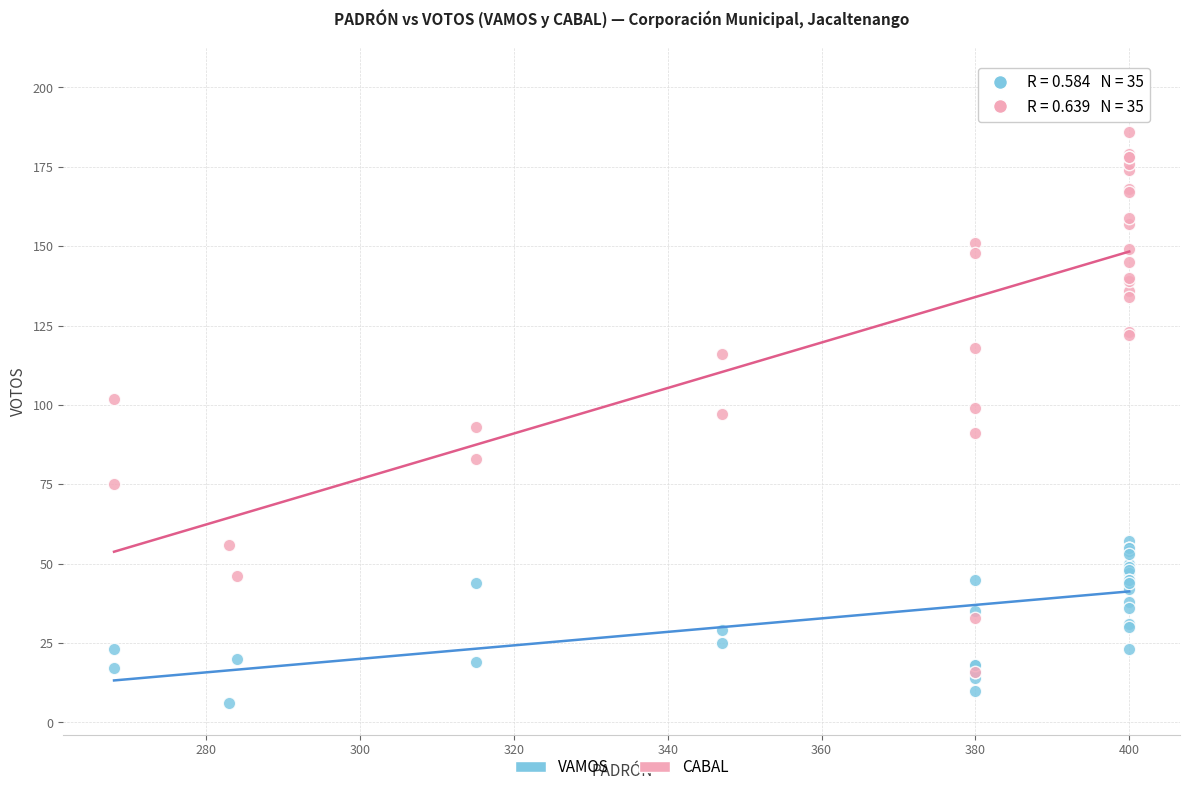

What are all the series names shown in the legend?

VAMOS, CABAL